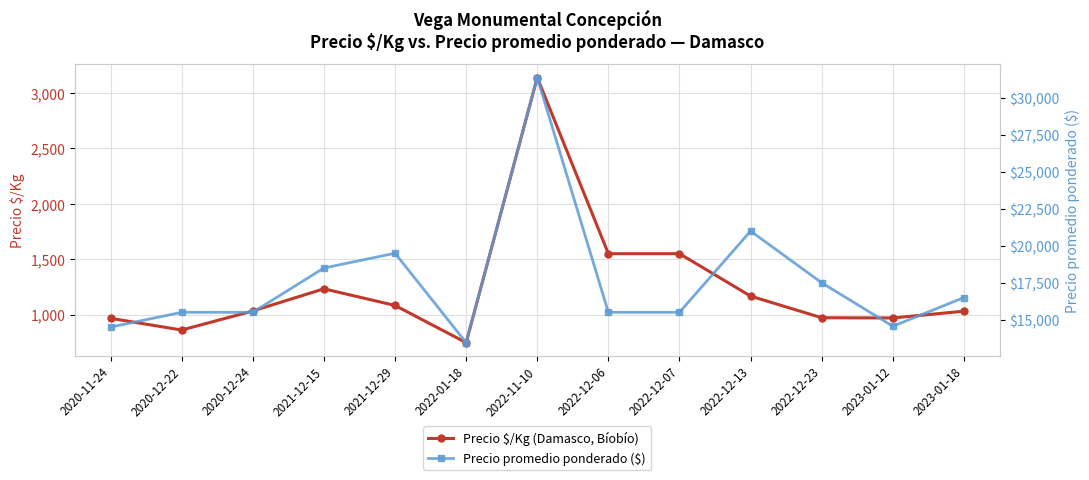

At which category does Precio $/Kg (Damasco, Bíobío) reach its first local peak?

2021-12-15